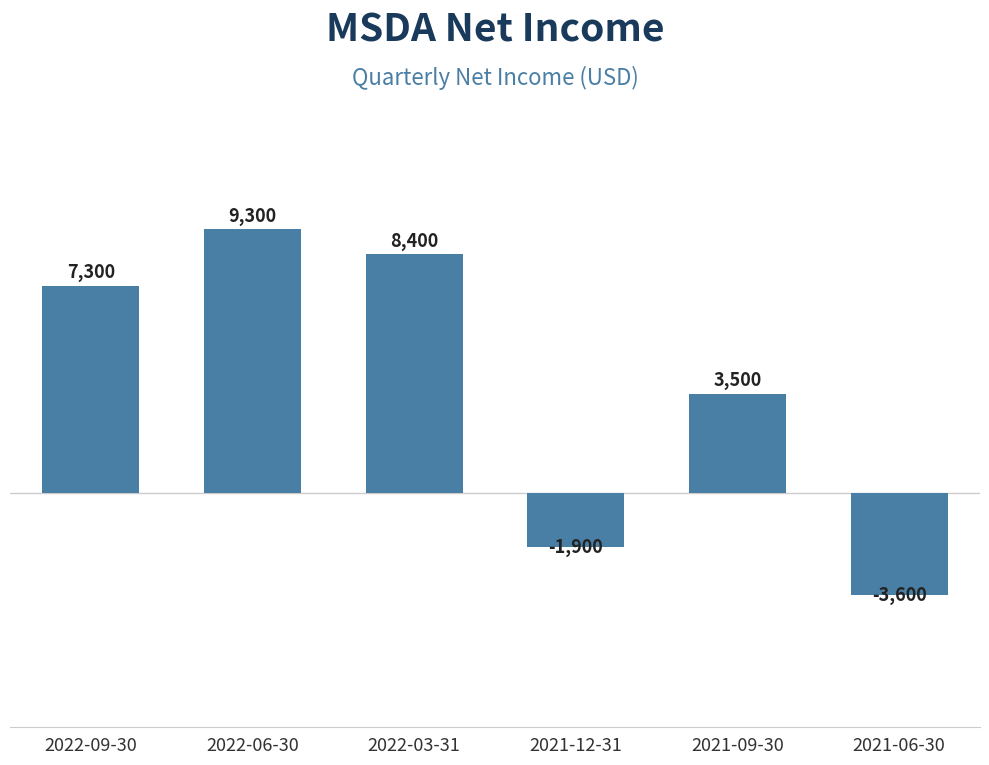

Rank the categories by value from lowest to highest.

2021-06-30, 2021-12-31, 2021-09-30, 2022-09-30, 2022-03-31, 2022-06-30